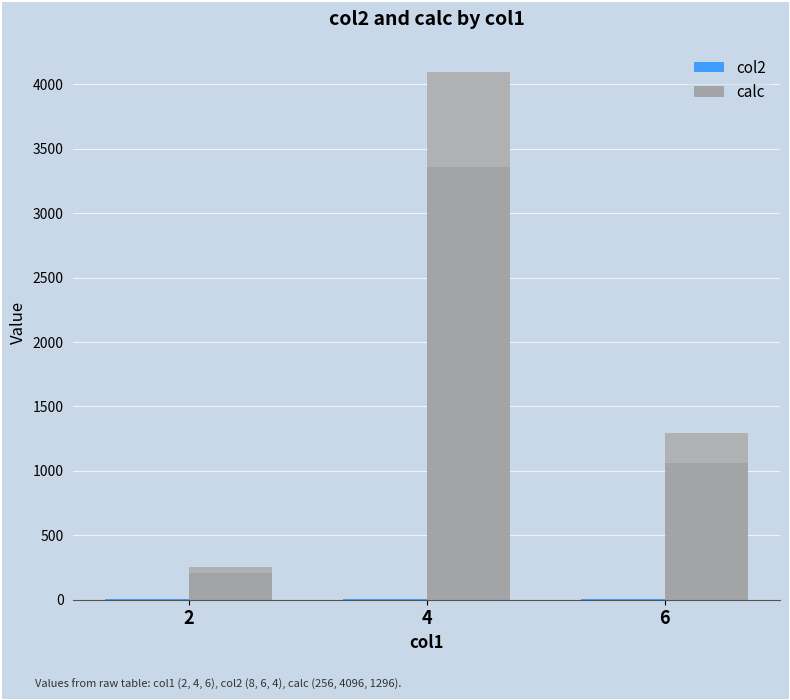

What is the greatest value displayed?

4096